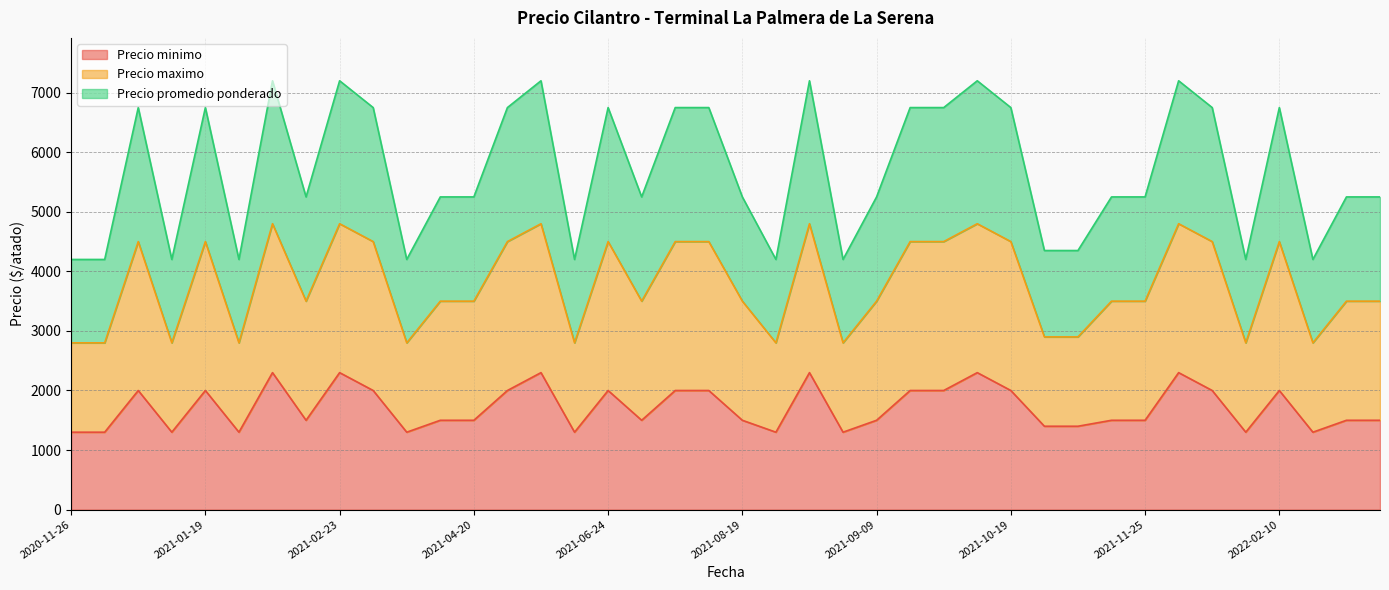

How many lines are shown in the chart?

3